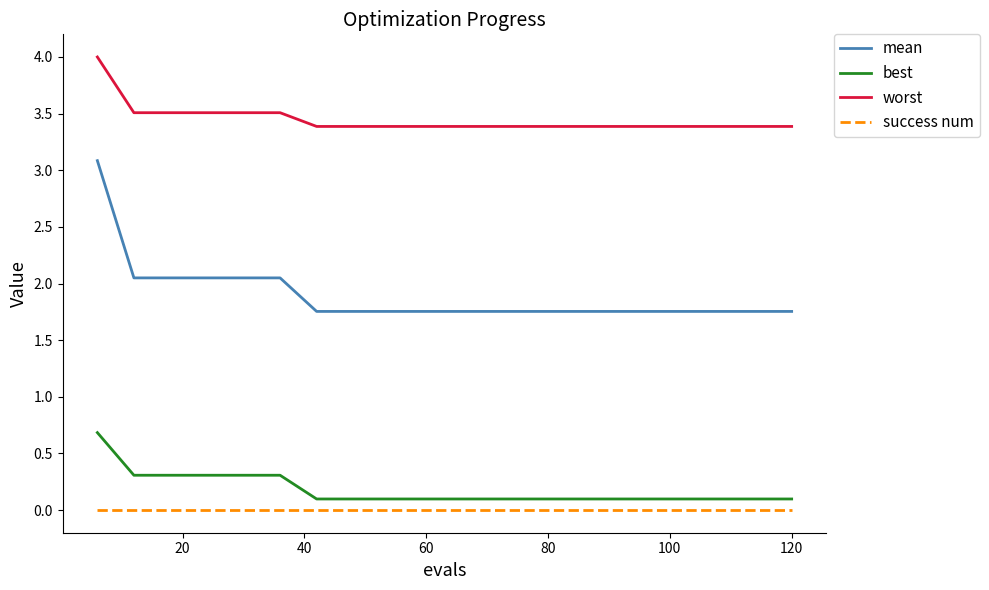

Rank the series by their maximum value, from lowest to highest.

success num, best, mean, worst